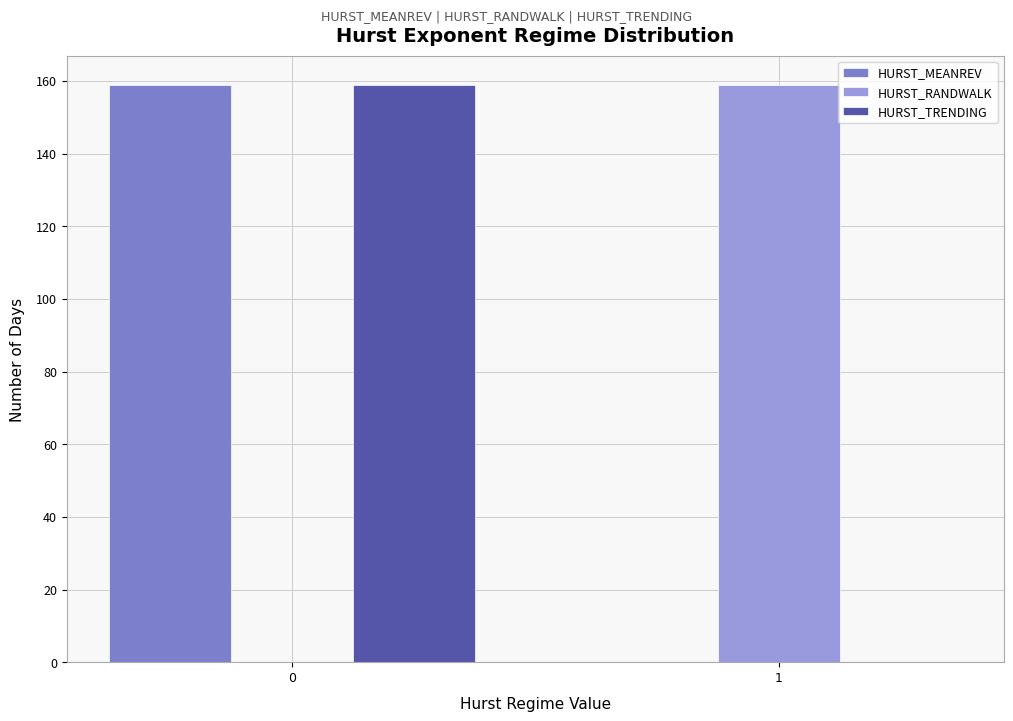

Reading left to right, what are all the values shown in this chart?

HURST_MEANREV: 0=159	1=0
HURST_RANDWALK: 0=0	1=159
HURST_TRENDING: 0=159	1=0